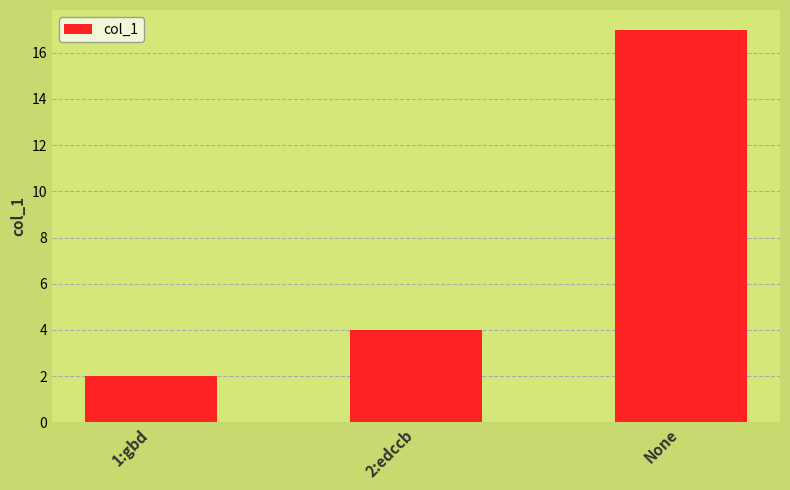

Reading left to right, list all the values displayed in this chart.

1:gbd=2	2:edccb=4	None=17